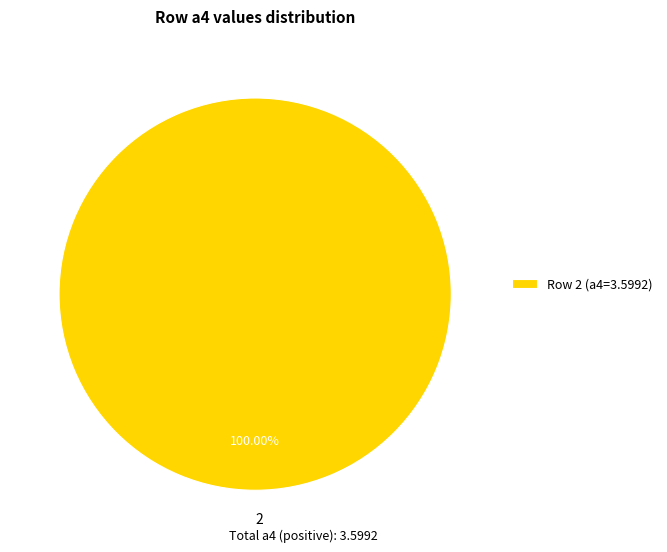

Is 2 the majority of the pie?

Yes